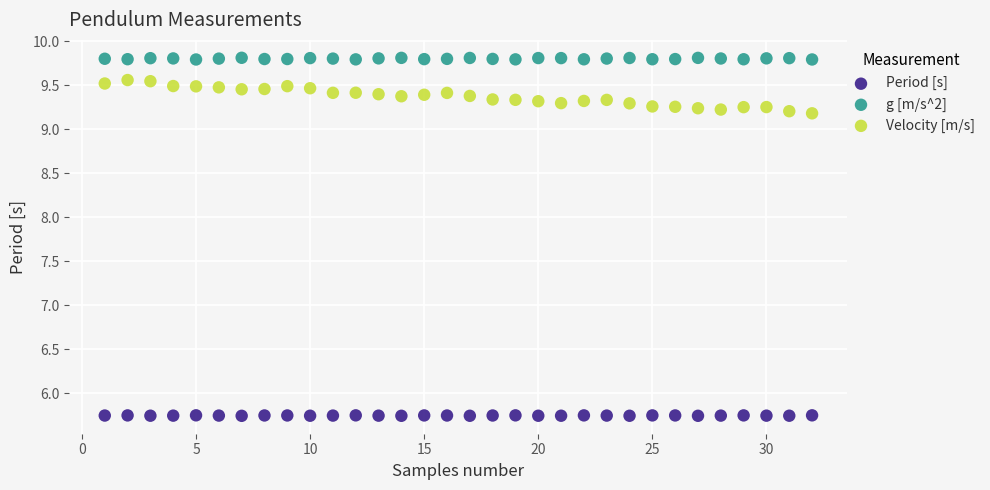

What are all the series names shown in the legend?

Period [s], g [m/s^2], Velocity [m/s]